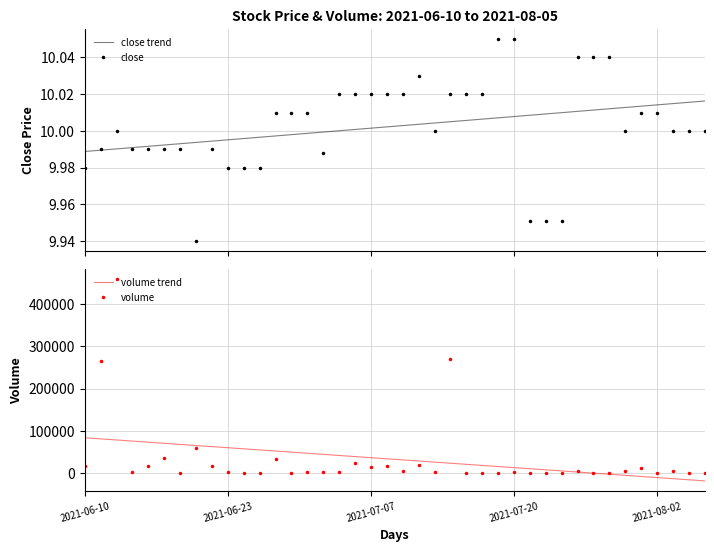

Which series changed the most between 7 and 35?

volume trend